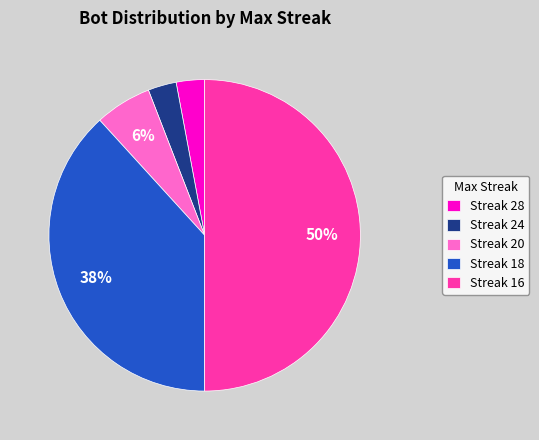

The Streak 24 slice represents 3% of the pie. True or false?

True